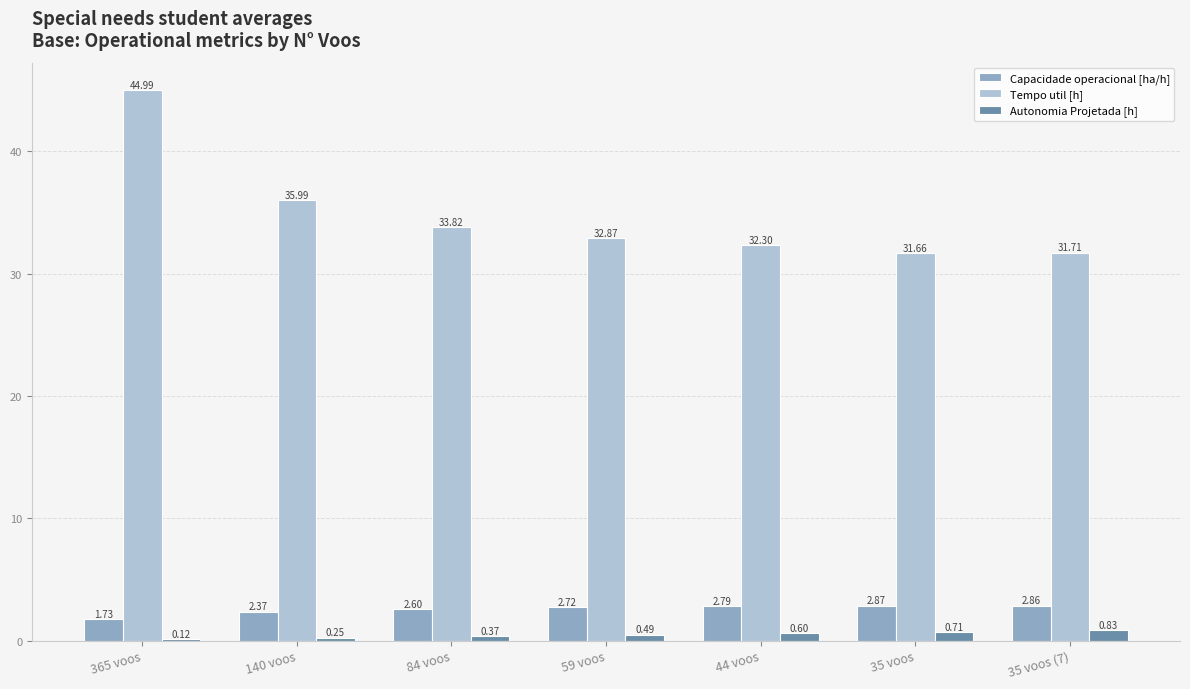

What is the sum of the Capacidade operacional [ha/h] values at 44 voos and 59 voos?

5.5